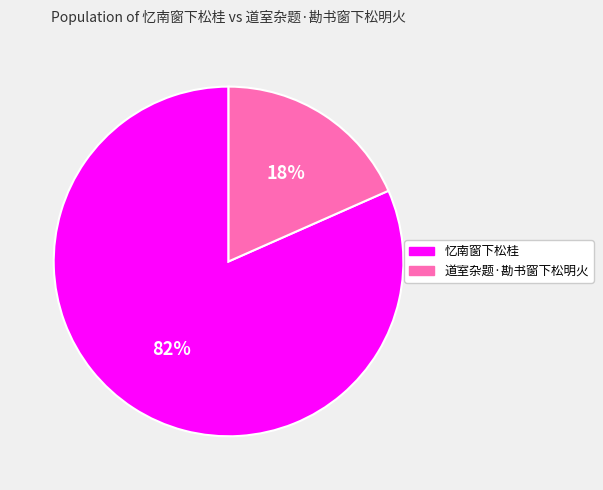

To the nearest percent, what is the combined percentage of 道室杂题·勘书窗下松明火 and 忆南窗下松桂?

100%